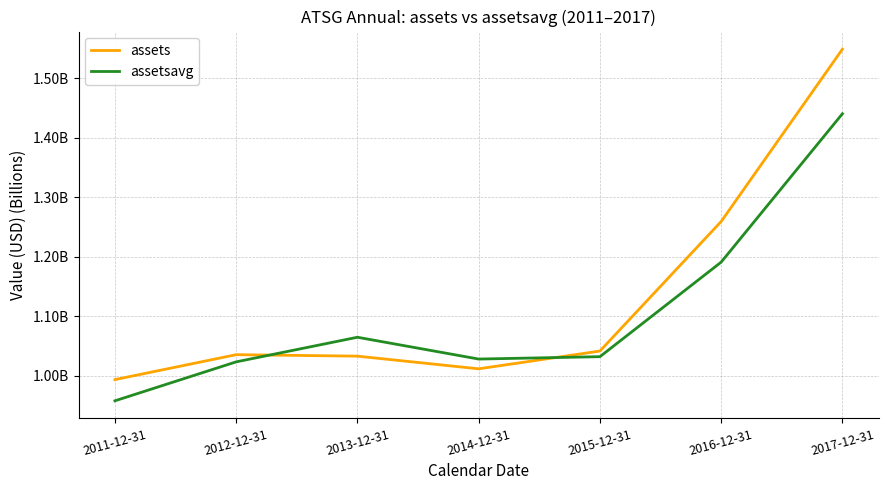

Reading left to right, transcribe all the data shown in this chart.

assets: 2011-12-31=1.0	2012-12-31=1.0	2013-12-31=1.0	2014-12-31=1.0	2015-12-31=1.0	2016-12-31=1.3	2017-12-31=1.5
assetsavg: 2011-12-31=1.0	2012-12-31=1.0	2013-12-31=1.1	2014-12-31=1.0	2015-12-31=1.0	2016-12-31=1.2	2017-12-31=1.4